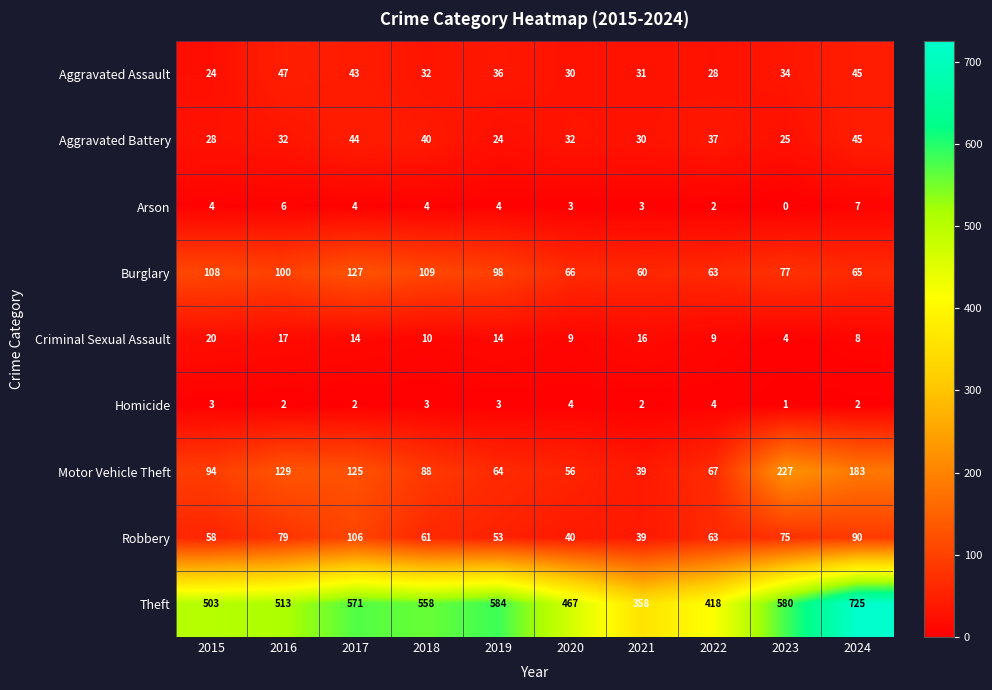

Which category has the lowest value across all series?

2023